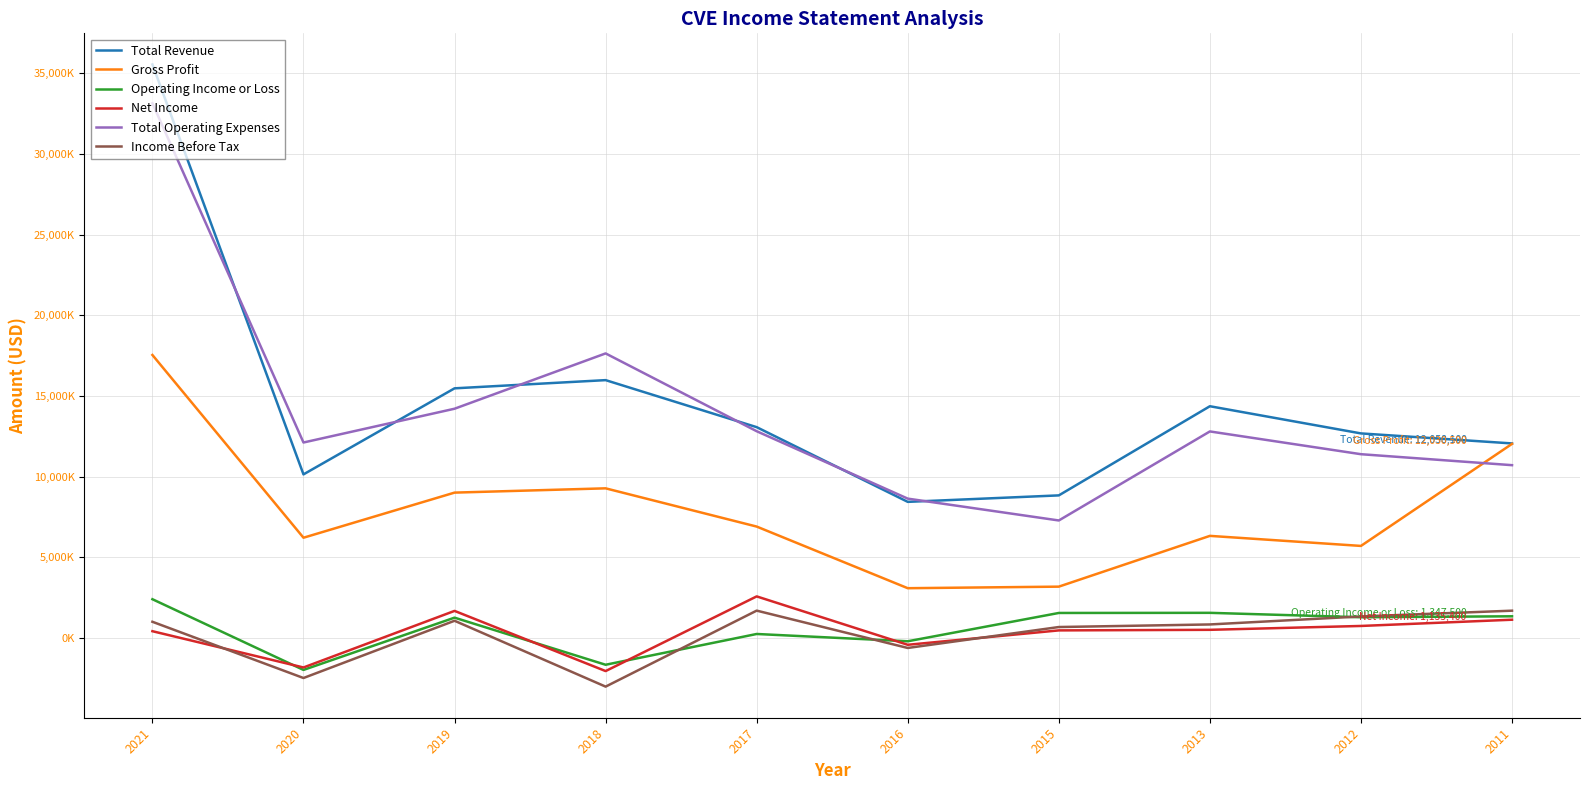

What is the average value of the Gross Profit series?

7928720